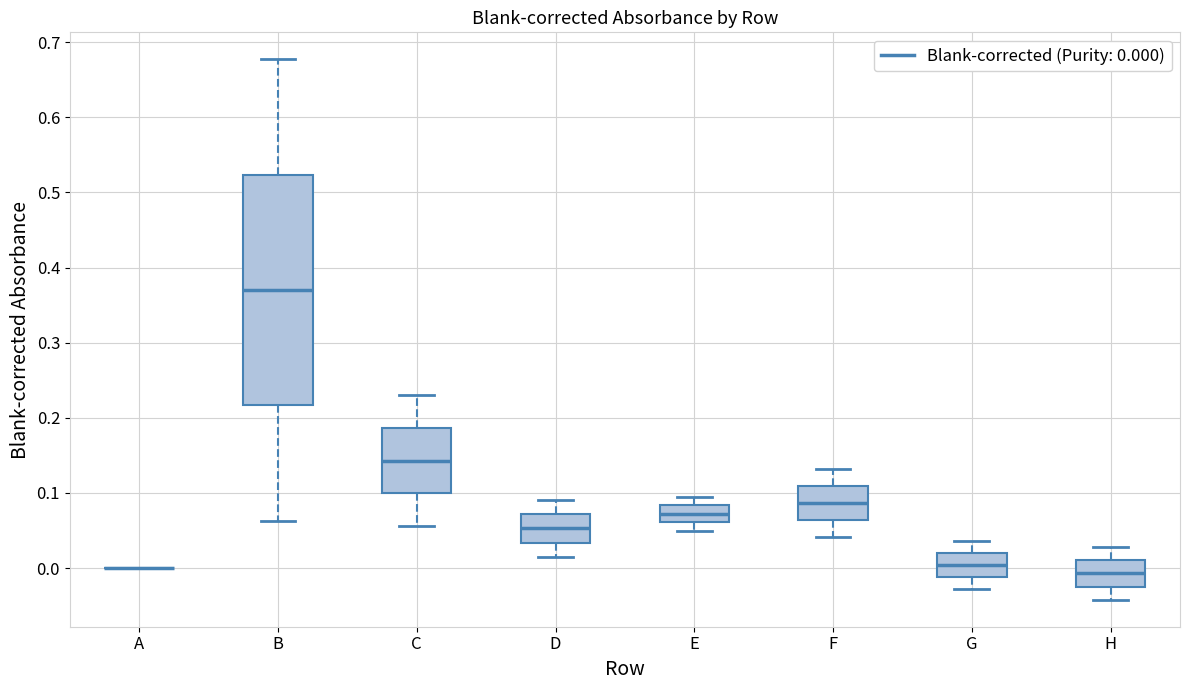

Reading left to right, read every box against the y-axis: the position of its median line, the range the box covers, and the ends of its whiskers. The values are not printed on the chart, so give them approximately, as read against the axis.

A: box collapsed to a line at 0.00, whiskers 0.00 to 0.00
B: median 0.37, box 0.22 to 0.52, whiskers 0.06 to 0.68
C: median 0.14, box 0.10 to 0.19, whiskers 0.06 to 0.23
D: median 0.05, box 0.03 to 0.07, whiskers 0.02 to 0.09
E: median 0.07, box 0.06 to 0.08, whiskers 0.05 to 0.10
F: median 0.09, box 0.06 to 0.11, whiskers 0.04 to 0.13
G: median 0.00, box -0.01 to 0.02, whiskers -0.03 to 0.04
H: median -0.01, box -0.02 to 0.01, whiskers -0.04 to 0.03